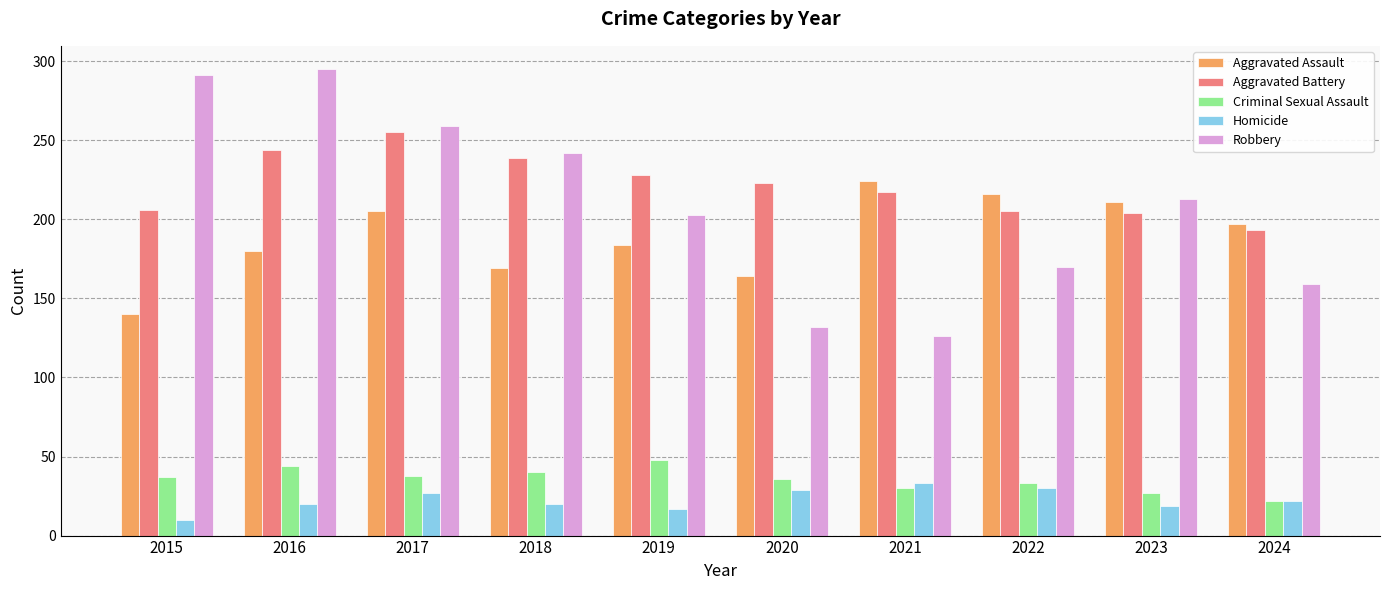

What value does the Aggravated Battery series have at 2024, to the nearest 10?

190